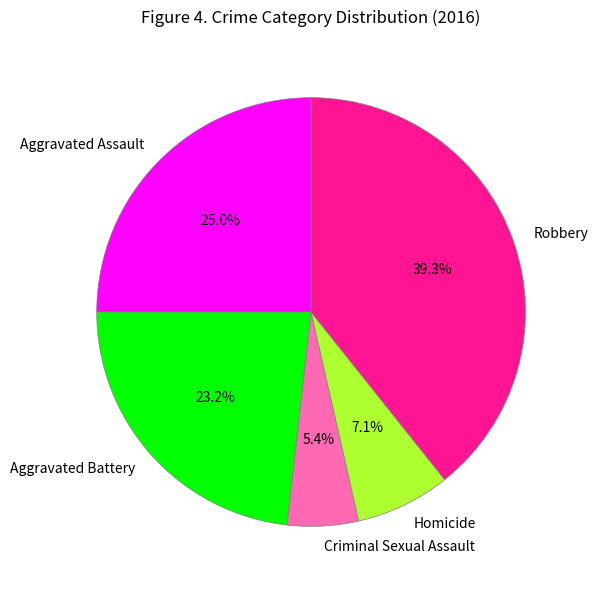

How many slices are in this pie chart?

5